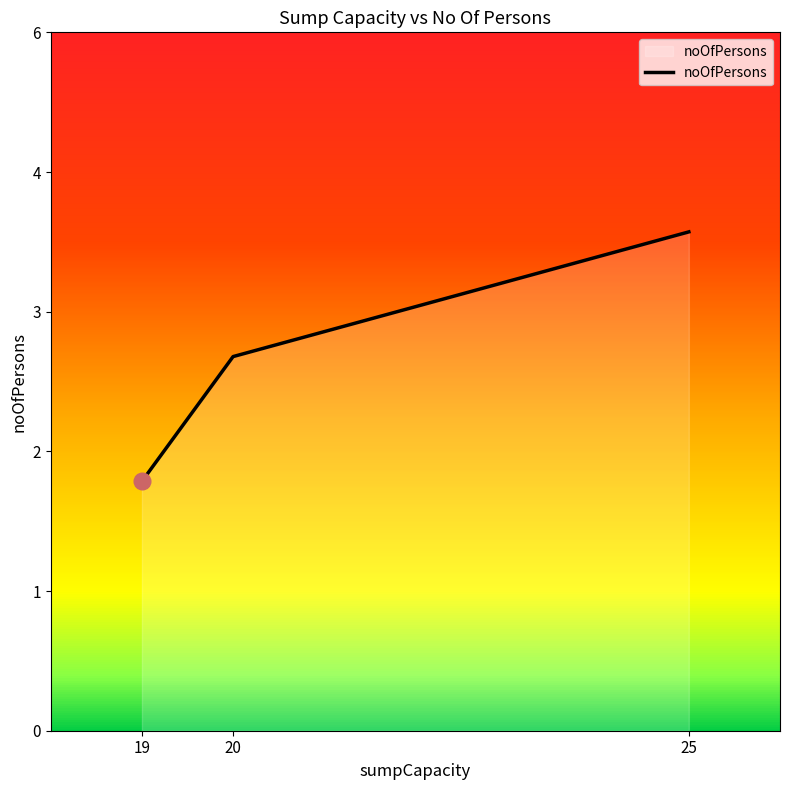

At which label is the value closest to 3?

20